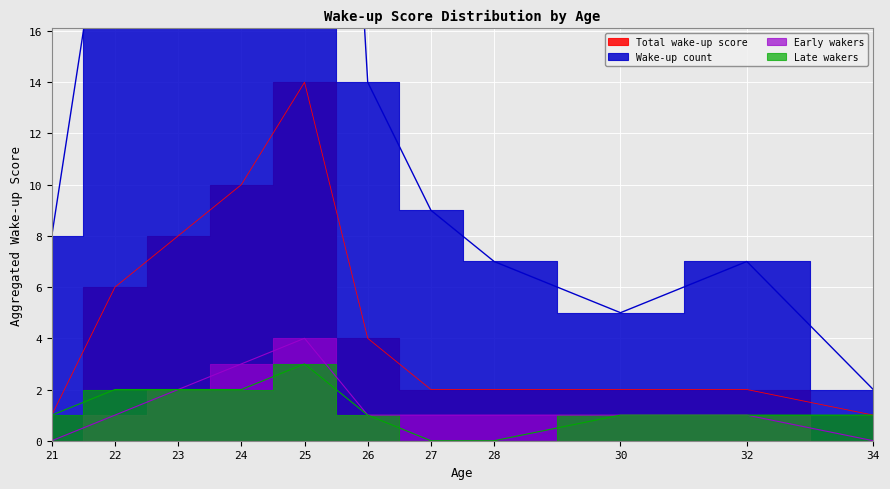

True or false: wake_up_early and wake_up_sum cross at least once.

False